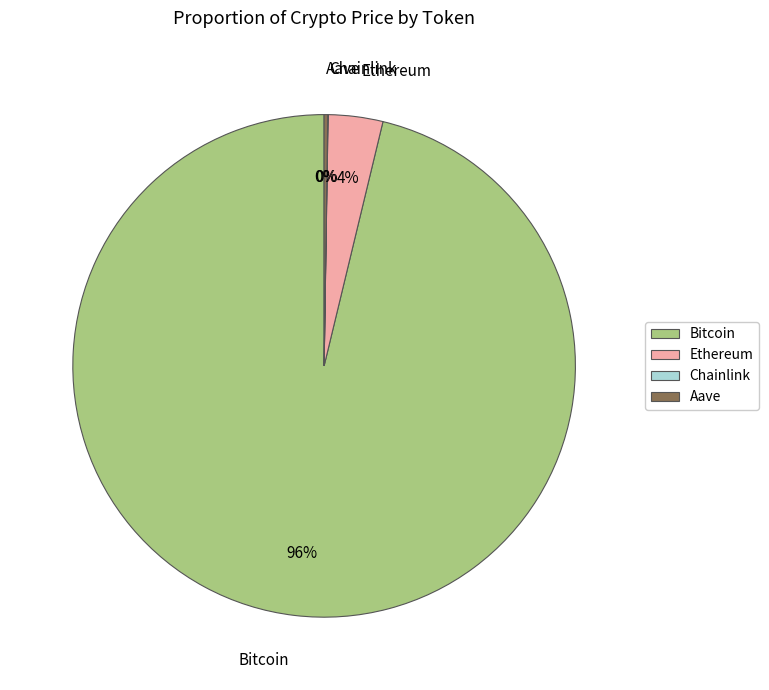

Between Ethereum and Bitcoin, which is larger?

Bitcoin